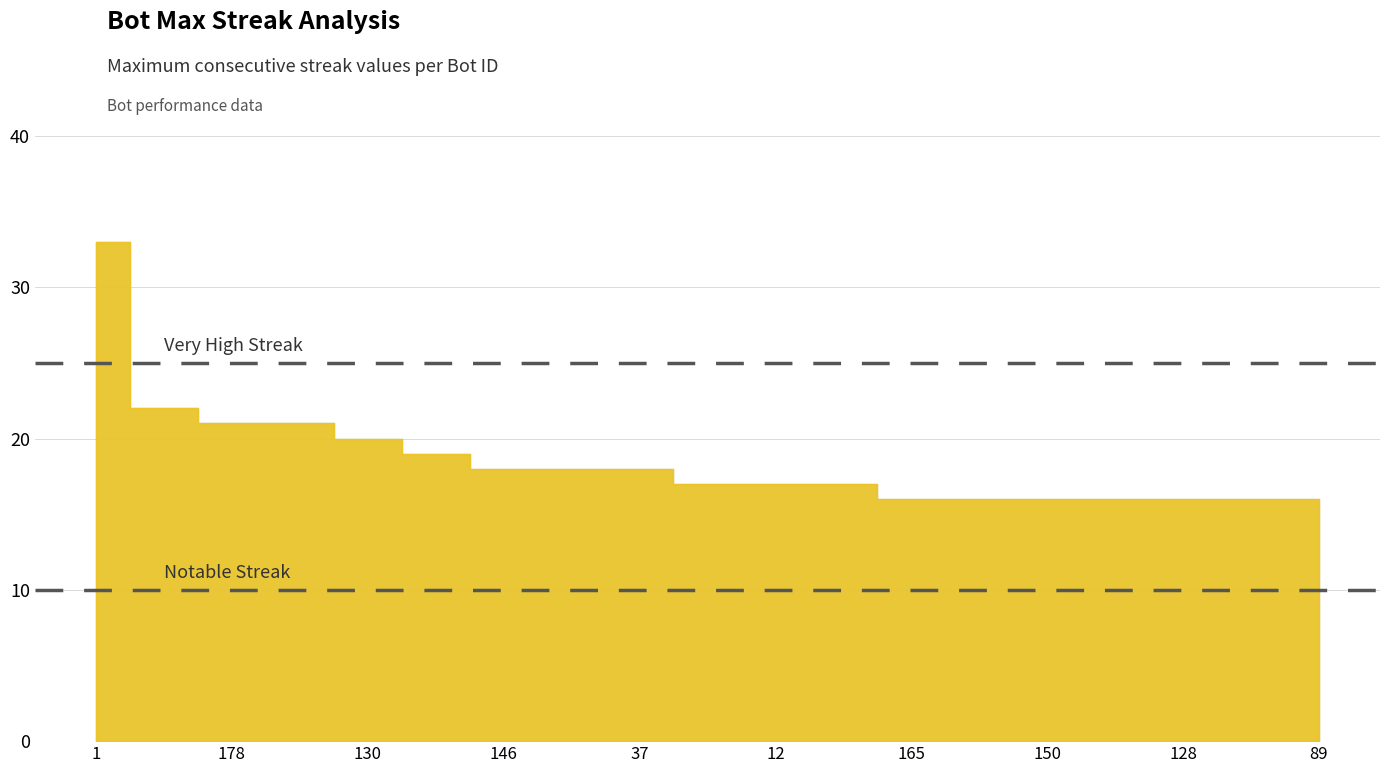

What is the ratio of the value at 142 to the value at 126?

1.1